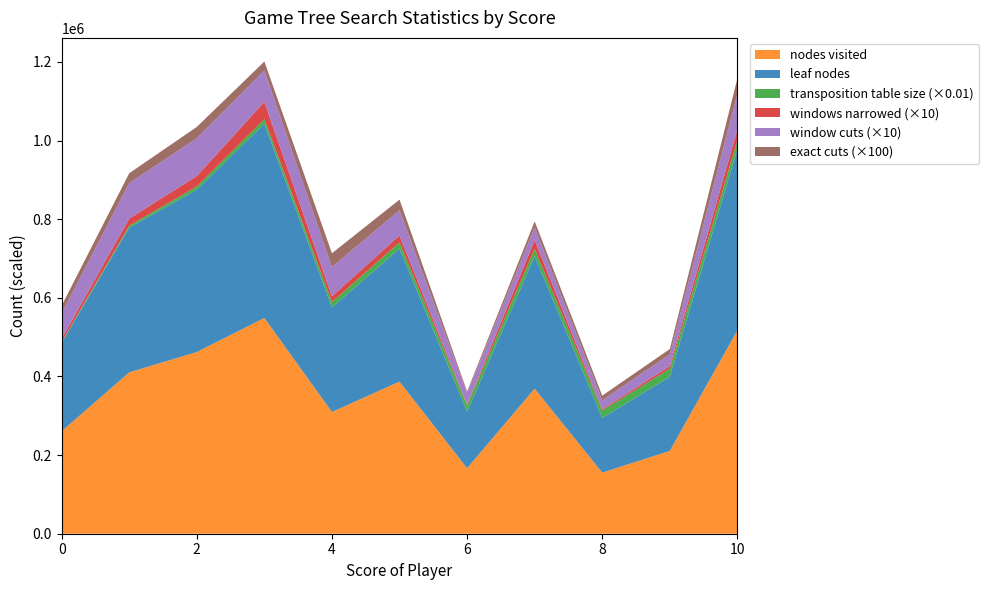

Reading right to left, transcribe all the data shown in this chart.

nodes visited: 10=517330	9=210637	8=155422	7=368990	6=166592	5=386882	4=309688	3=548792	2=462072	1=410430	0=260596
leaf nodes: 10=461038	9=188708	8=139105	7=337197	6=143523	5=338491	4=266134	3=494141	2=413239	1=368092	0=224847
transposition table size: 10=2251533	9=2015870	8=1912030	7=1839643	6=1654215	5=1570221	4=1353120	3=1170730	2=810699	1=485705	0=193170
windows narrowed: 10=2705	9=696	8=279	7=2225	6=149	5=1752	4=1462	3=4396	2=2626	1=1816	0=852
window cuts: 10=9128	9=2963	8=2297	7=3253	6=3019	5=6423	4=7462	3=7983	2=9637	1=9032	0=6447
exact cuts: 10=387	9=136	8=119	7=153	6=34	5=270	4=348	3=227	2=287	1=250	0=197